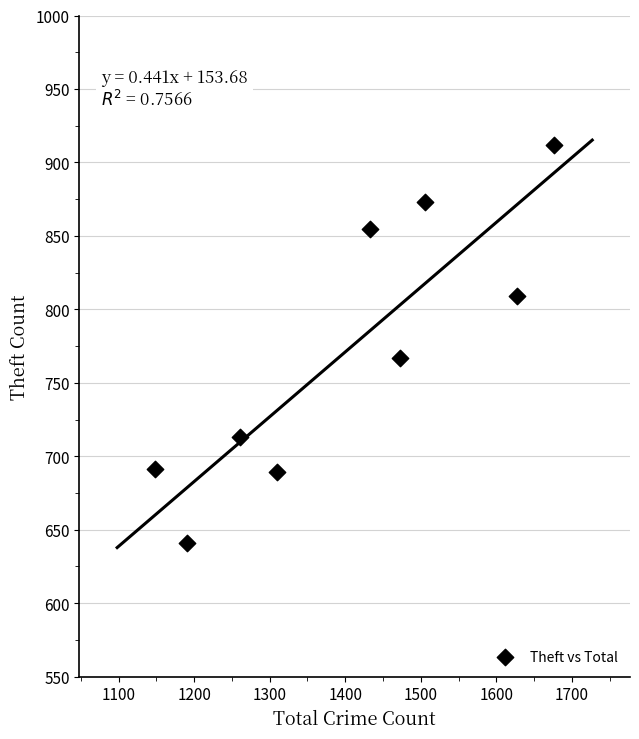

What is the average X value?

1403